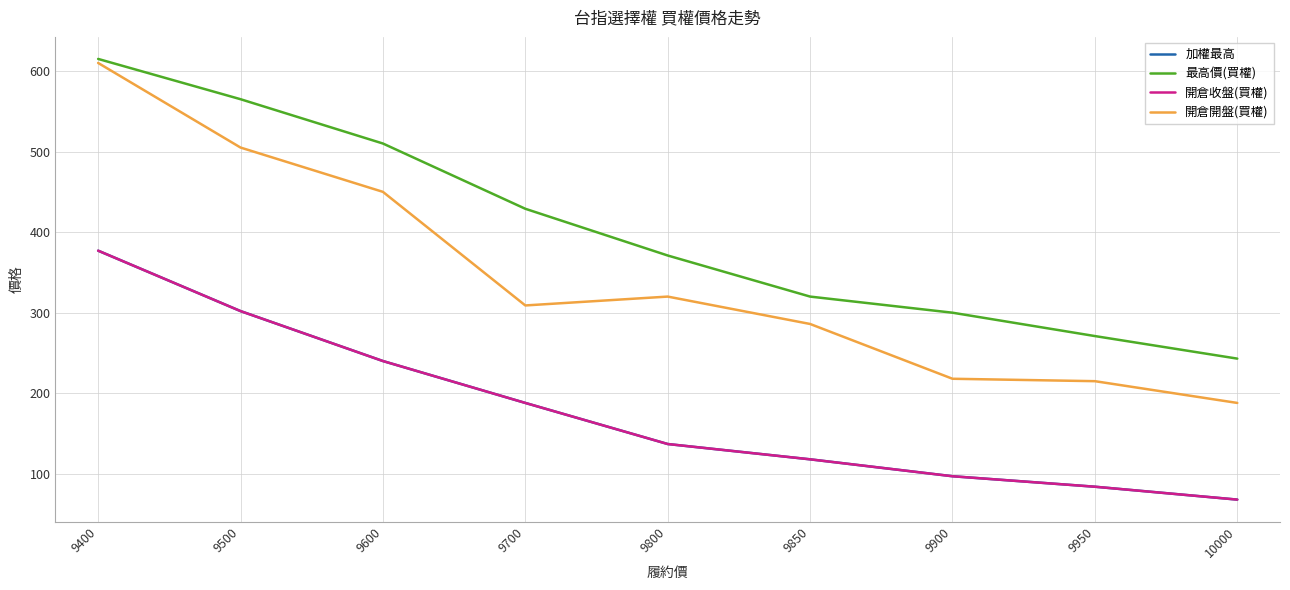

How many lines are shown in the chart?

4